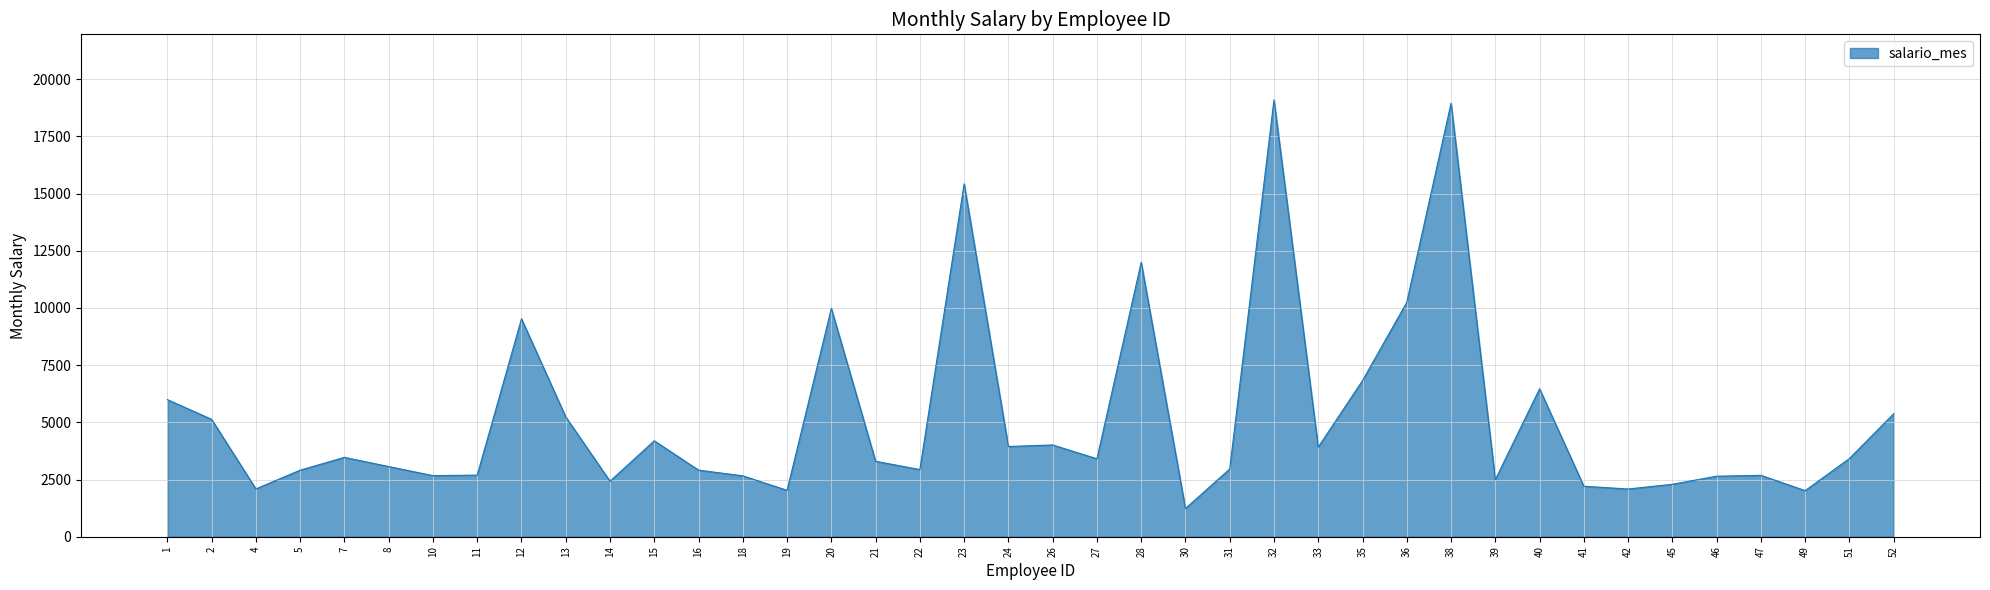

What is the difference between the maximum and minimum values?

17862